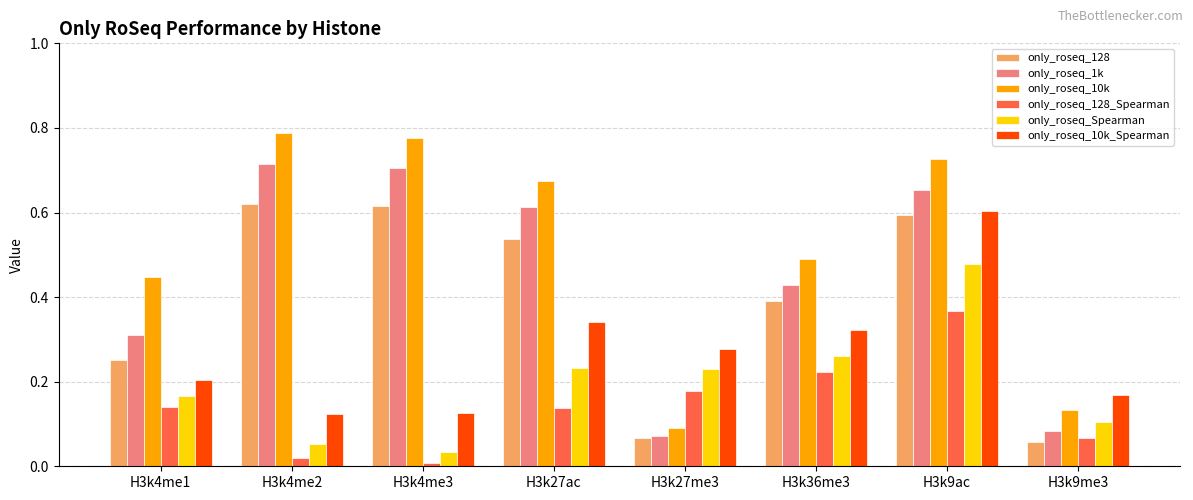

Is it true that only_roseq_Spearman equals 0.1 at H3k36me3?

False